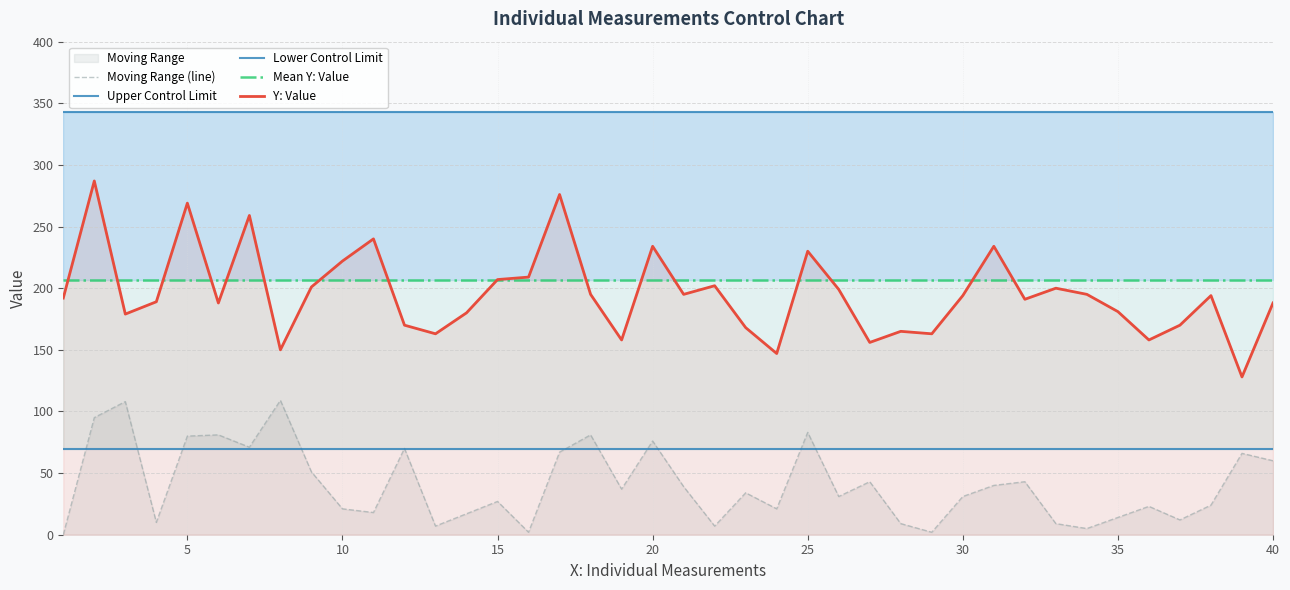

True or false: Moving Range (line) and Lower Control Limit cross at least once.

True